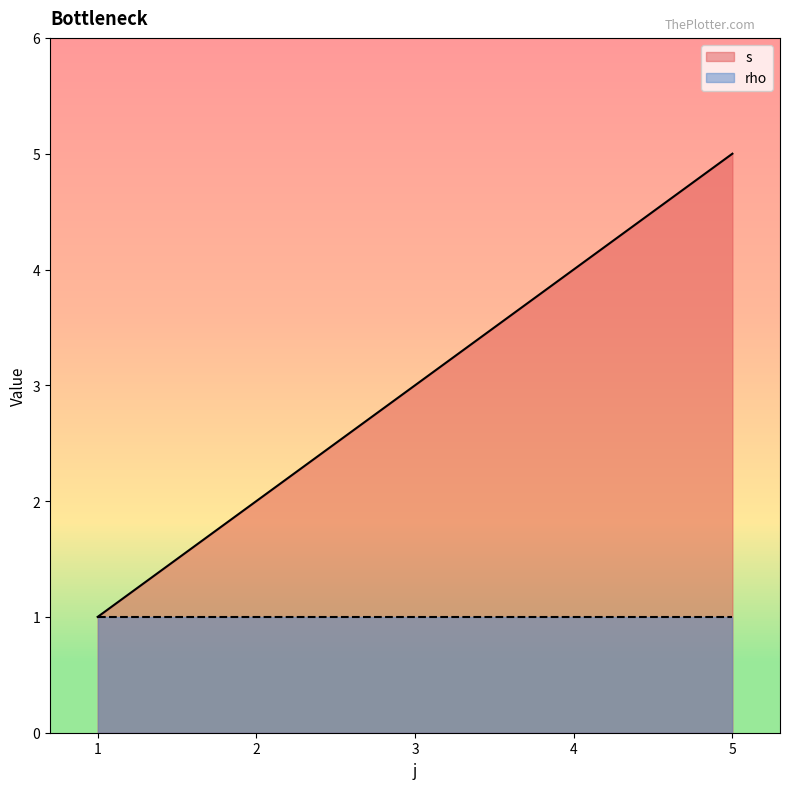

Which series has the widest spread of values?

s